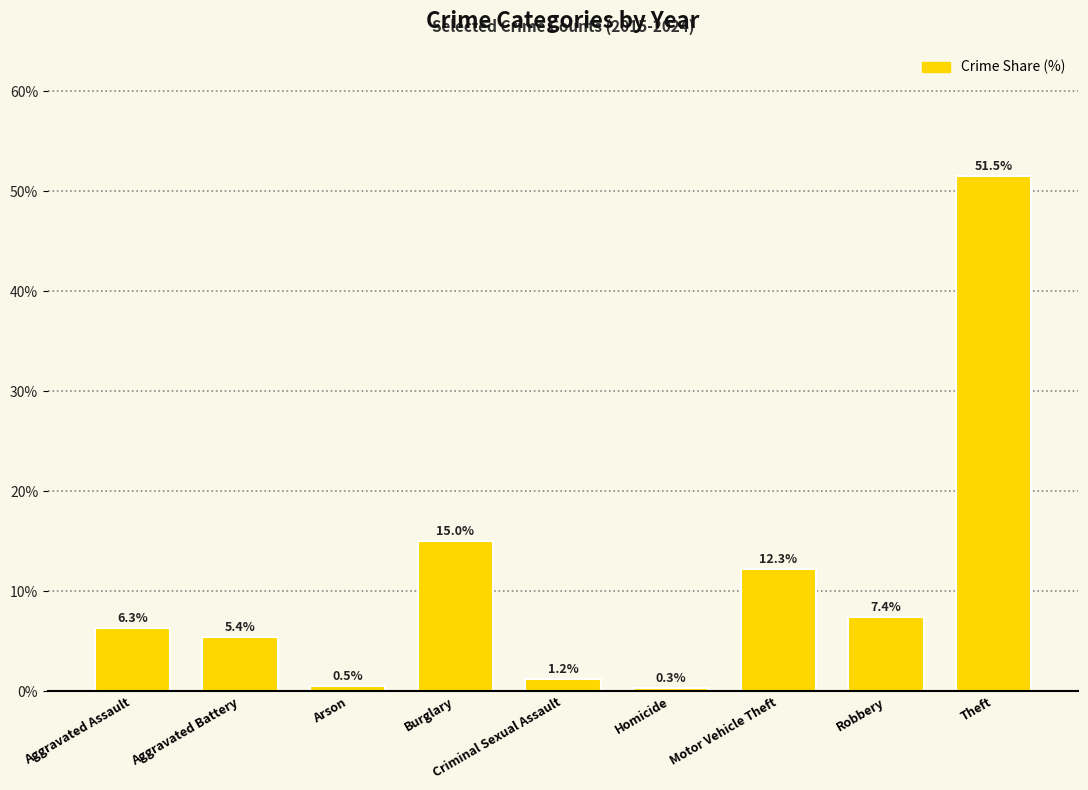

The value at Aggravated Assault is 3.0. True or false?

False